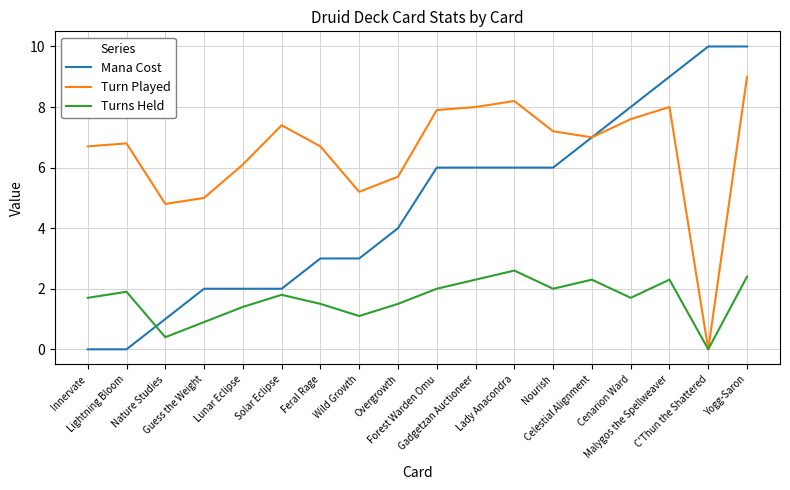

The Turns Held series shows 2.3 at Malygos the Spellweaver. True or false?

True